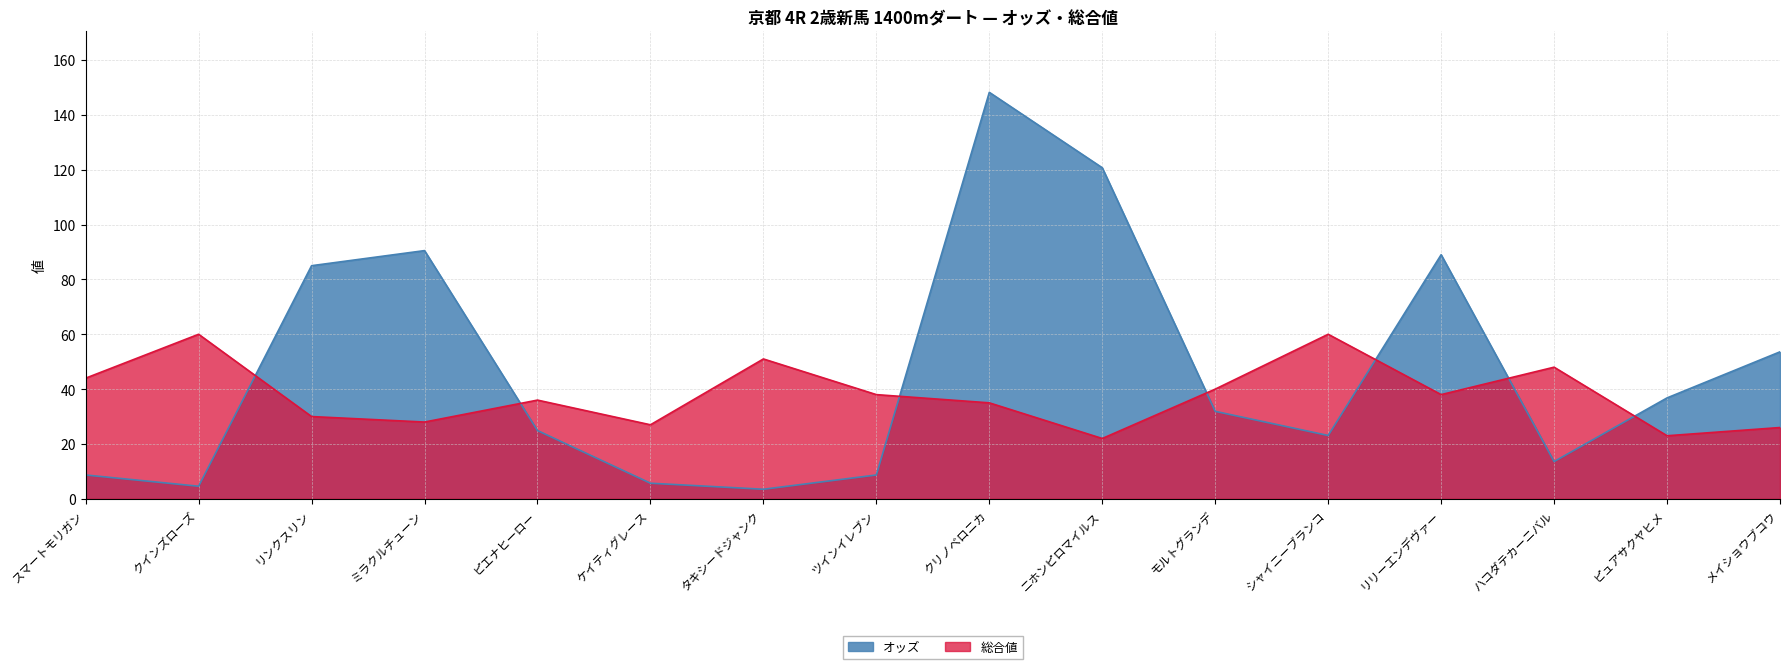

Which label corresponds to the largest value in the chart?

クリノベロニカ